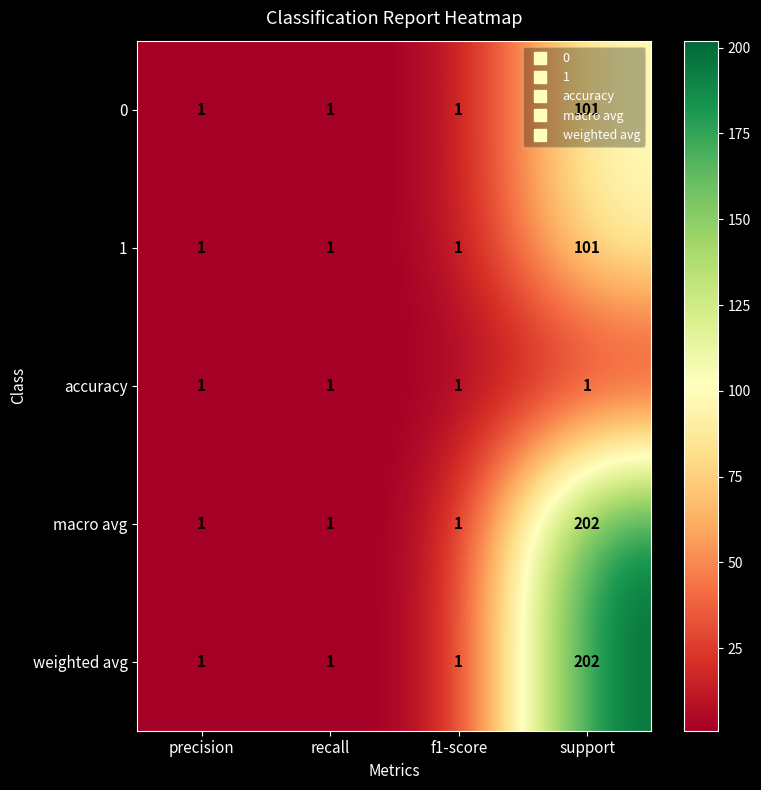

How many series are shown in this chart?

5